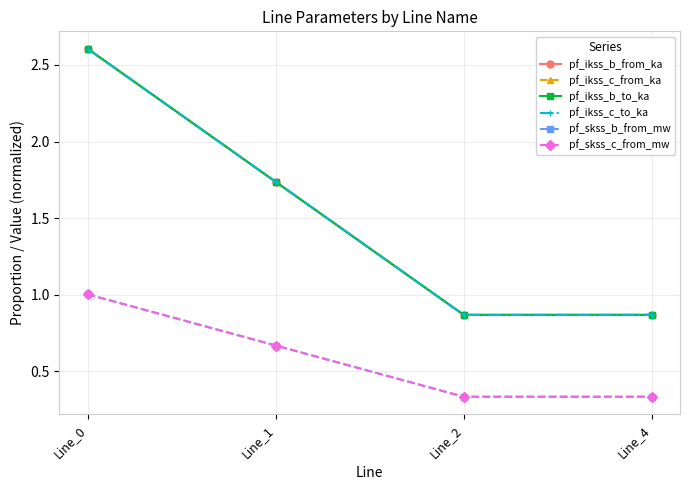

Is this an area chart (filled region under the line)?

No